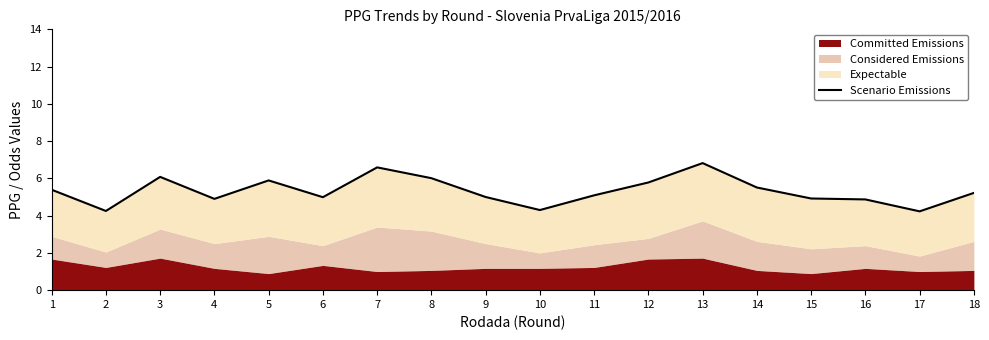

List the labels in order of value, smallest first.

17, 2, 10, 16, 4, 15, 6, 9, 11, 18, 1, 14, 12, 5, 8, 3, 7, 13